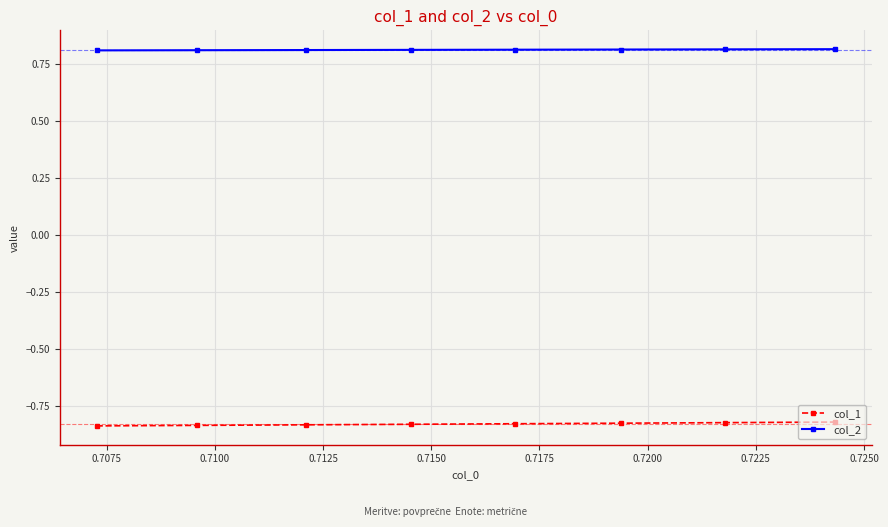

True or false: col_2 and col_1 intersect in this chart.

False